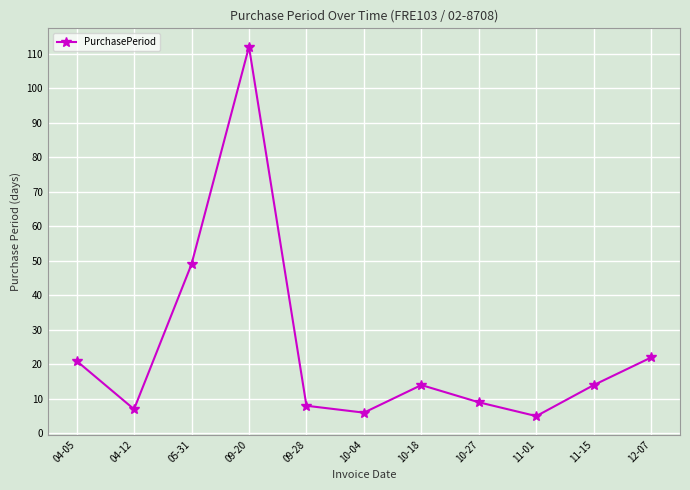

The chart shows a value of 9 at 10-27. True or false?

True